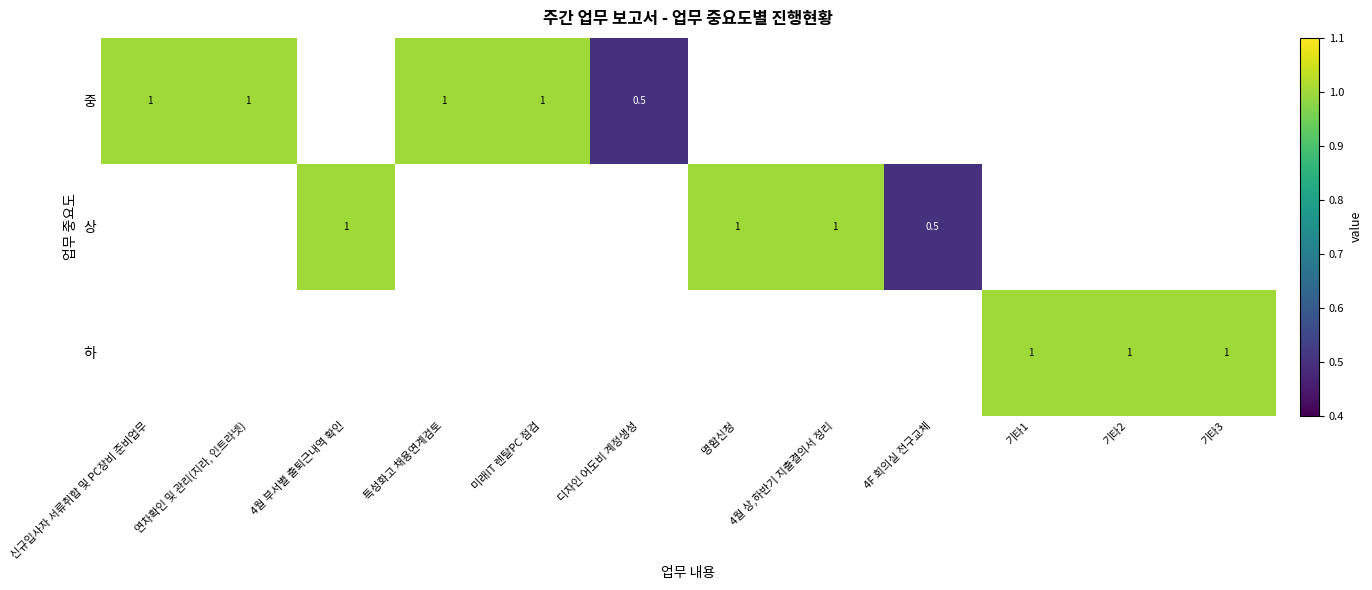

The 중 series shows 0.3 at 미래IT 렌탈PC 점검. True or false?

False